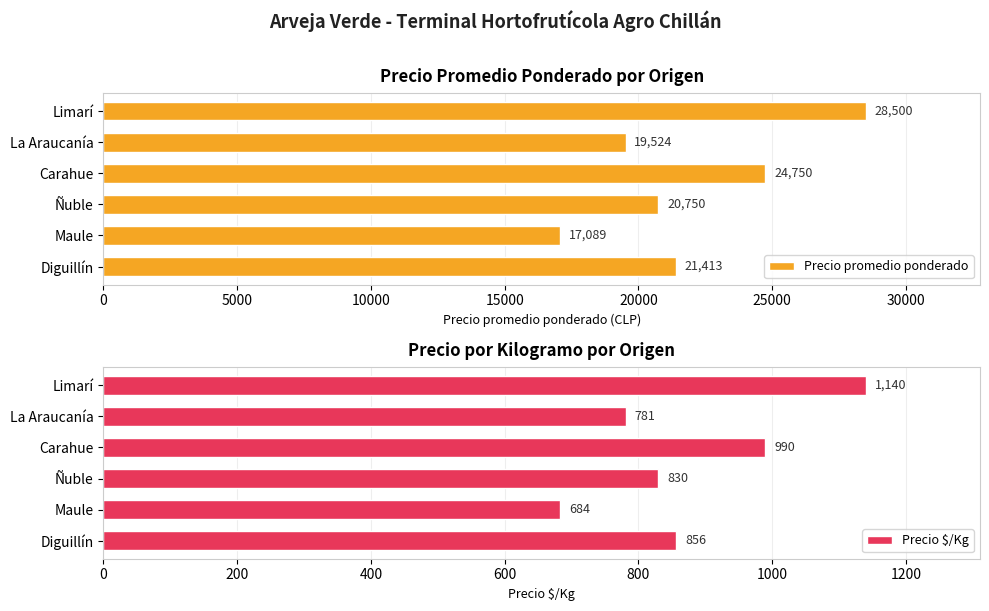

What are all the series names shown in the legend?

Precio promedio ponderado, Precio $/Kg